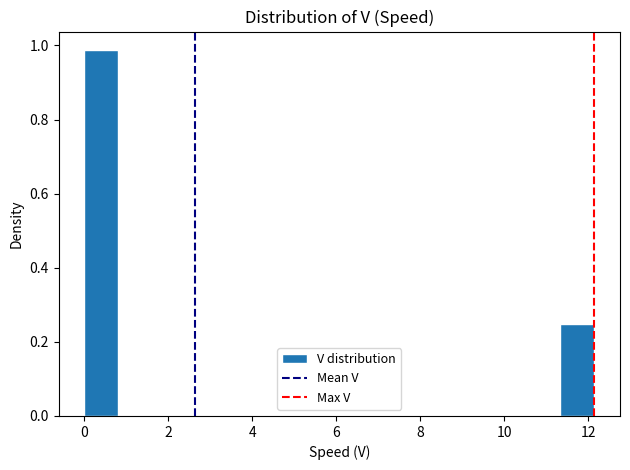

Reading left to right, list every bar in this chart as the range it spans on the x-axis followed by its height. Neither the bar edges nor the heights are printed on the chart, so give them approximately, as read against the axes.

0.0 to 0.8: 0.98
0.8 to 1.6: 0
1.6 to 2.4: 0
2.4 to 3.2: 0
3.2 to 4.0: 0
4.0 to 4.8: 0
4.8 to 5.6: 0
5.6 to 6.4: 0
6.4 to 7.2: 0
7.2 to 8.0: 0
8.0 to 9.0: 0
9.0 to 9.8: 0
9.8 to 10.6: 0
10.6 to 11.4: 0
11.4 to 12.2: 0.24